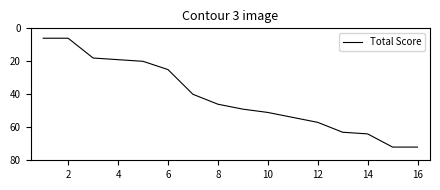

What is the difference between the maximum and minimum values?

66